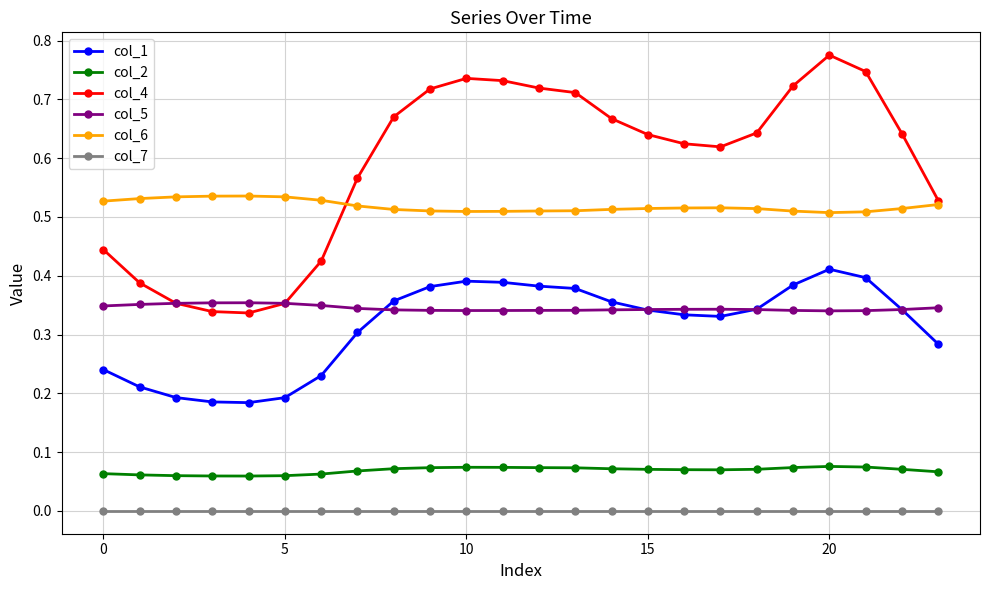

List the series in order of their peak value, highest first.

col_4, col_6, col_1, col_5, col_2, col_7